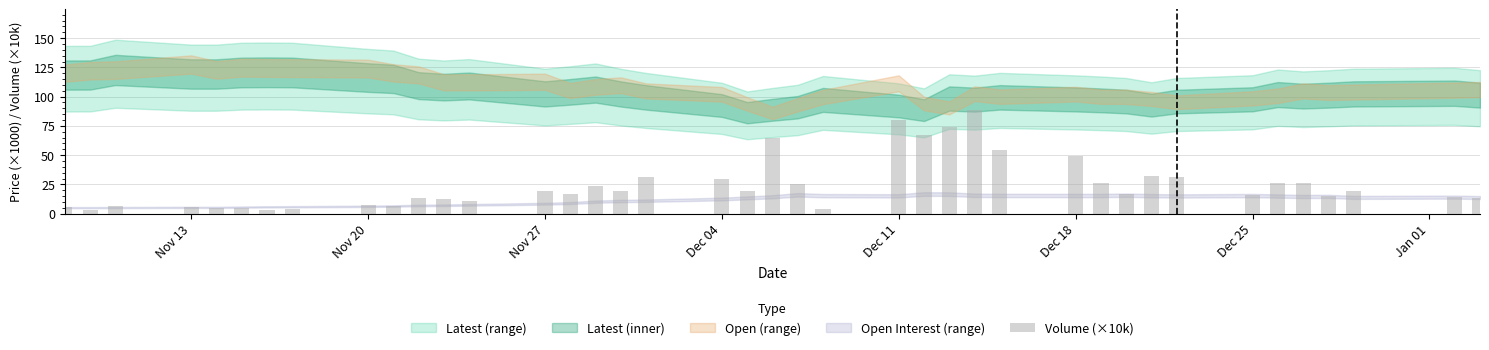

What is the greatest value displayed?

88.9